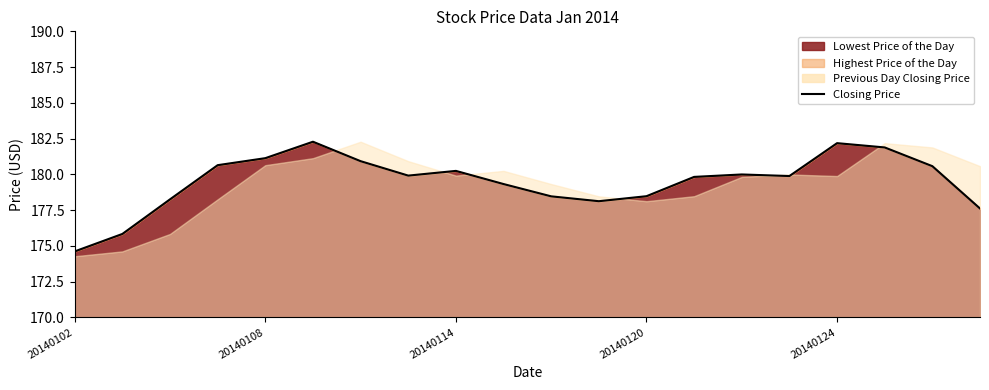

What is the minimum value shown in the chart?

174.6